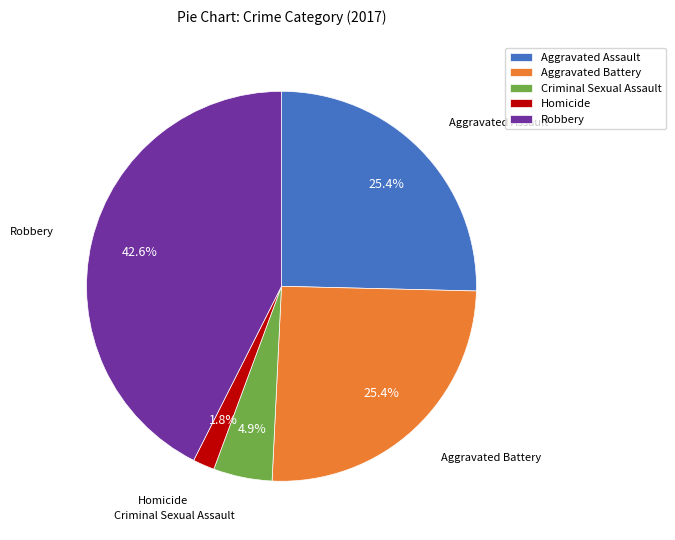

Combined, what portion of the pie is Homicide and Aggravated Assault?

27.2%